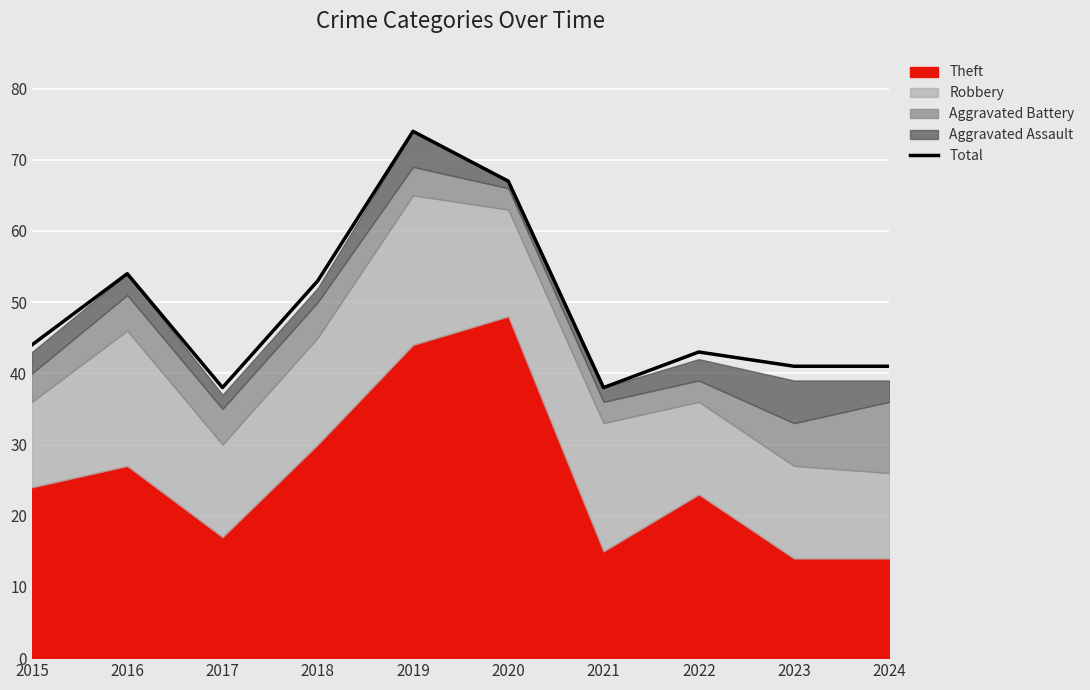

What is the sum of the values at 2016 and 2023?

95